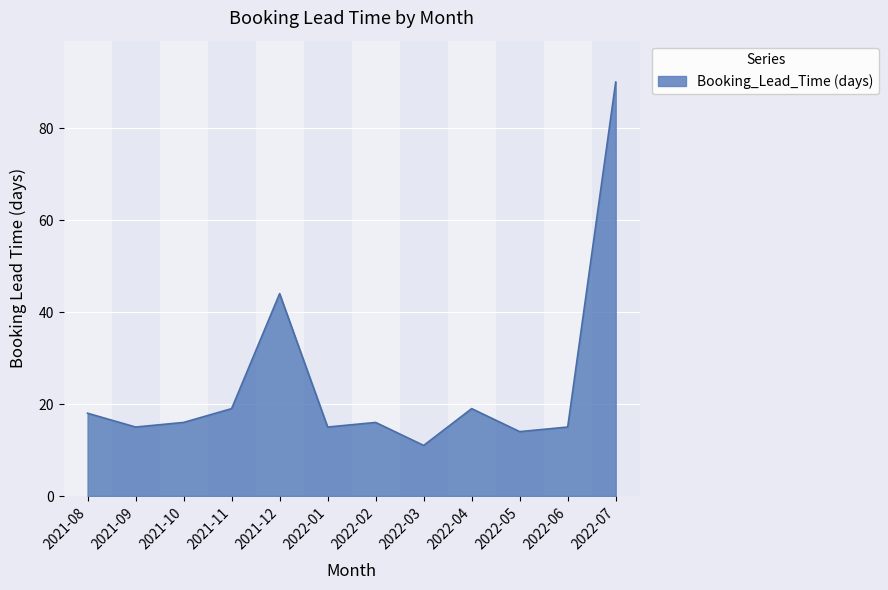

The value at 2021-09 is 15. True or false?

True